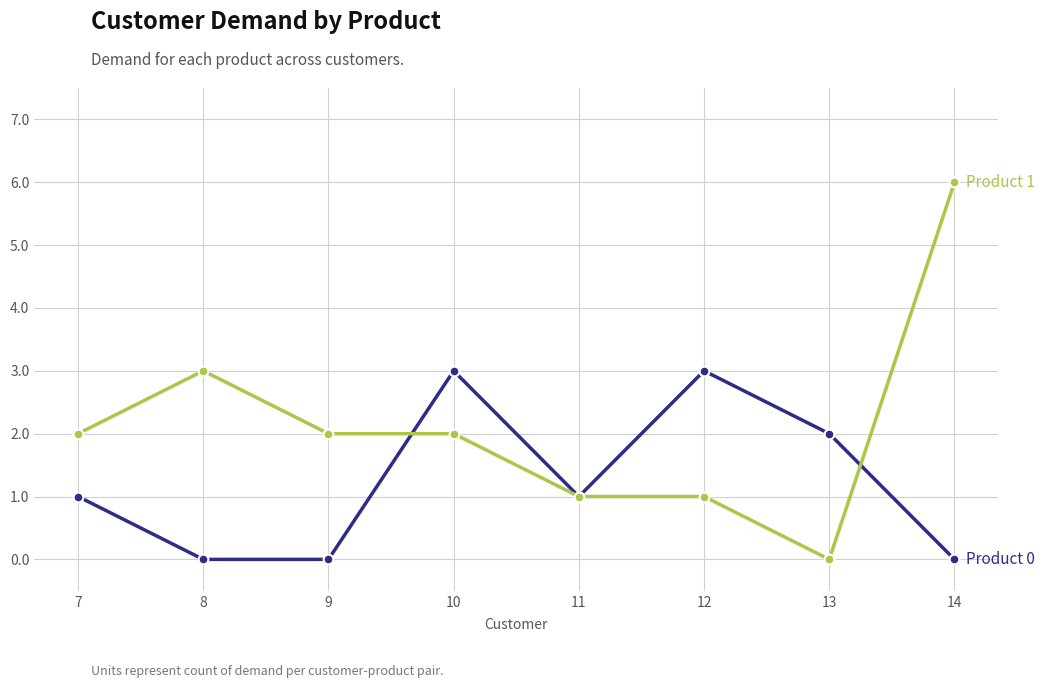

Reading right to left, extract all data points from this chart.

Product 0: 0	2	3	1	3	0	0	1
Product 1: 6	0	1	1	2	2	3	2